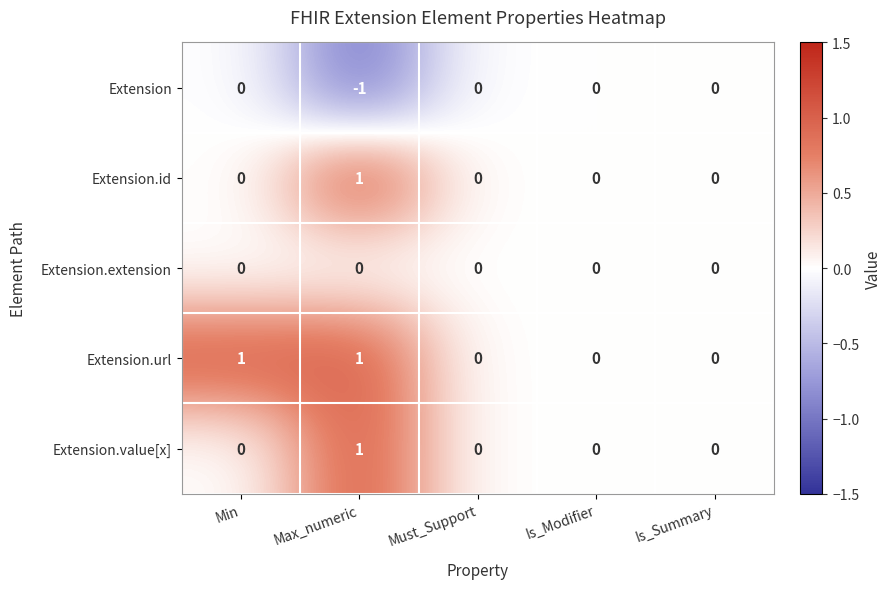

True or false: Extension.value[x] has a value of -1 at Must_Support.

False